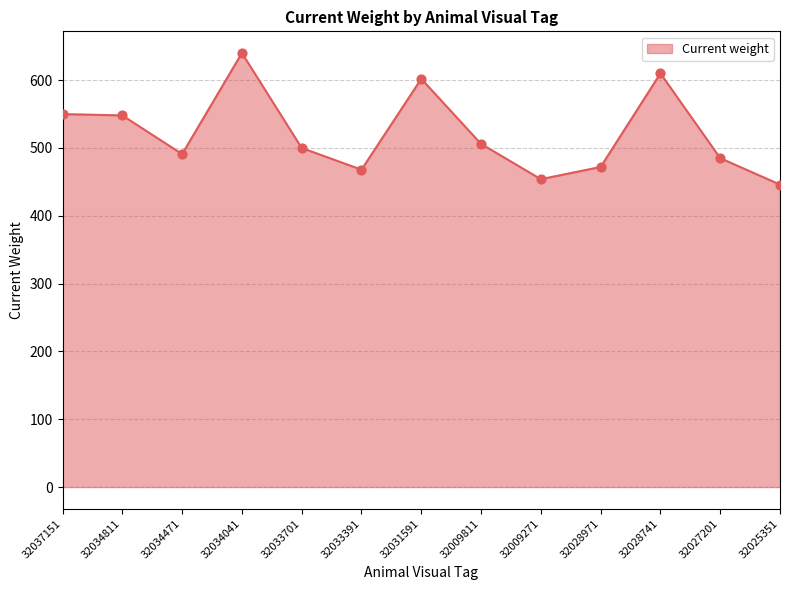

Which has a higher value, 32031591 or 32028971?

32031591